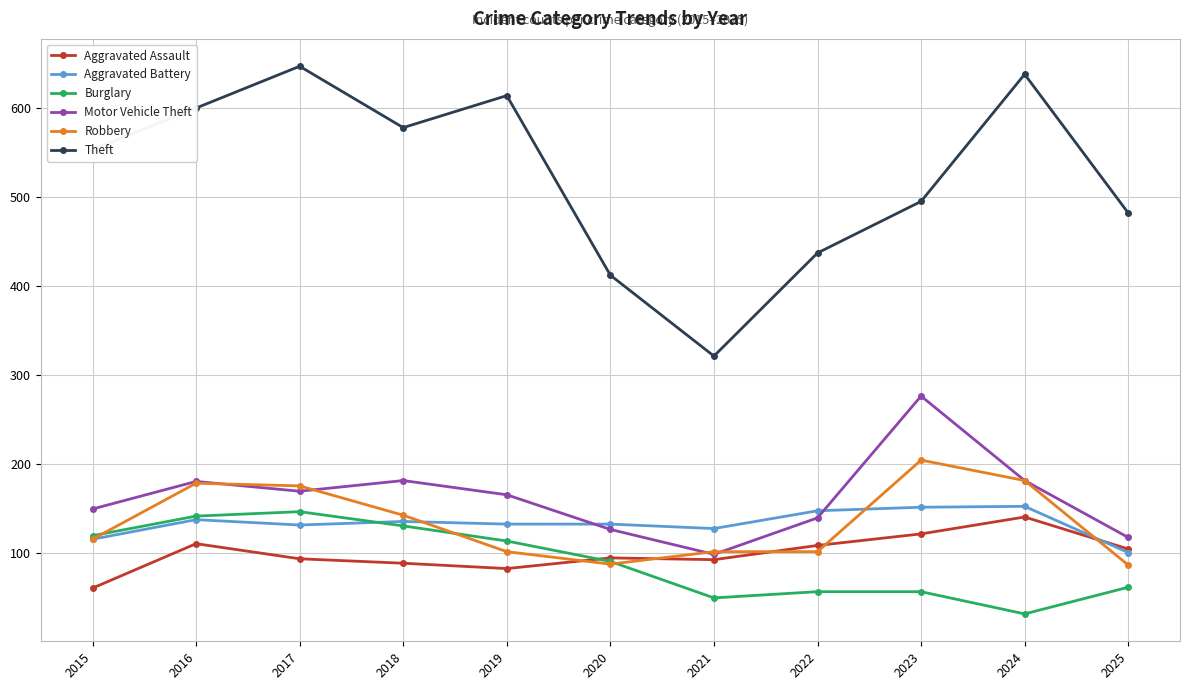

In Motor Vehicle Theft, how many points are higher than both neighbors (excluding endpoints)?

3